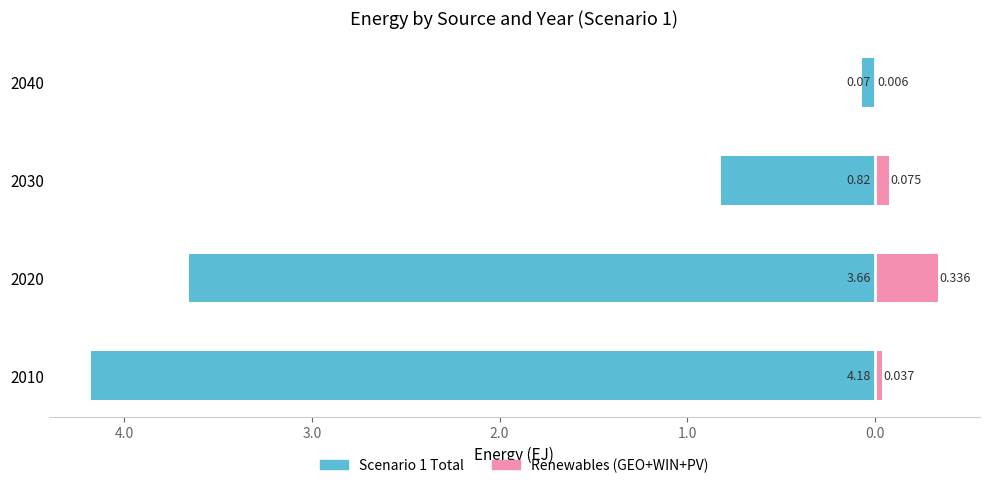

What is the highest value of the Renewables series?

0.3